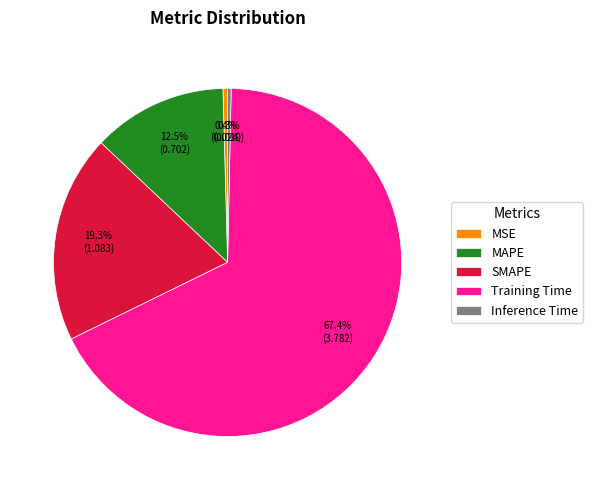

Is there a majority slice in this chart?

Yes